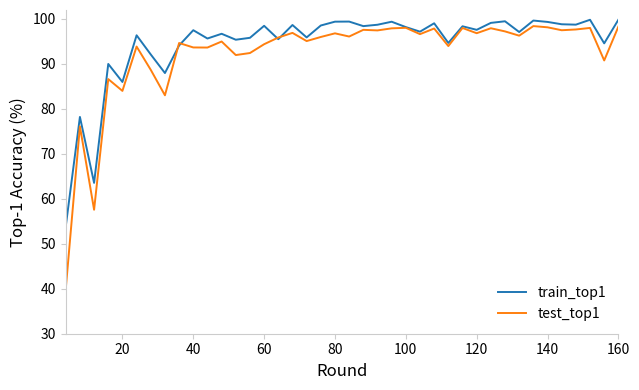

Which series has the largest range (max minus min)?

test_top1